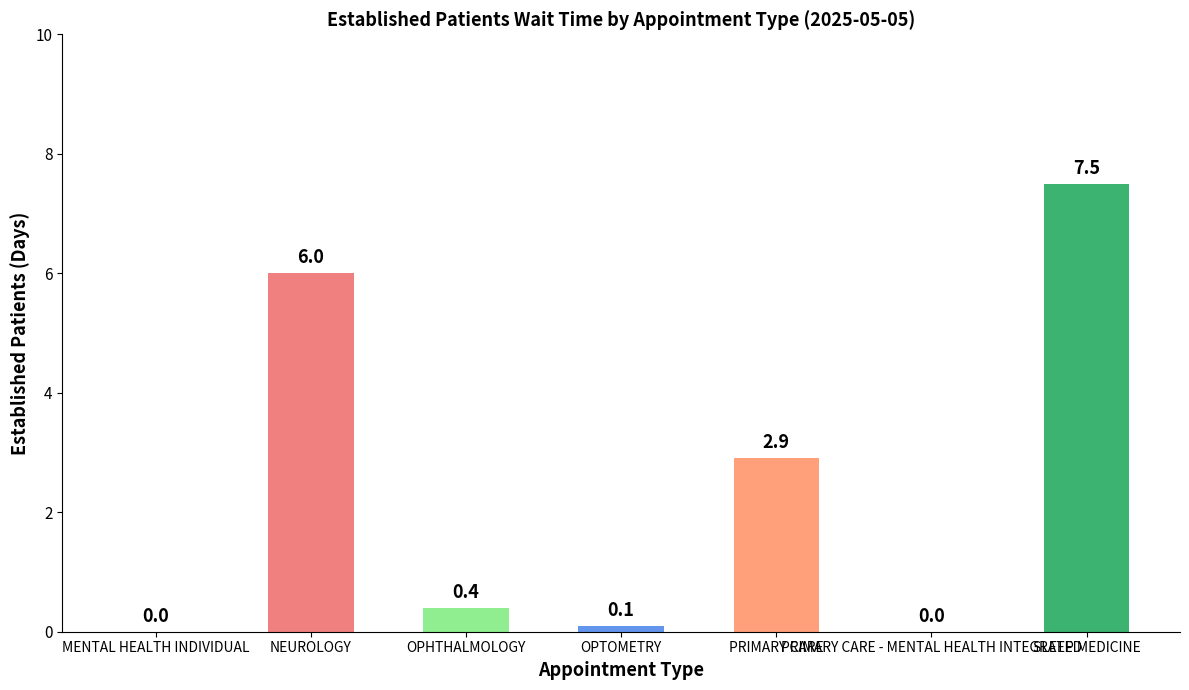

The value at OPHTHALMOLOGY is 0.4. True or false?

True